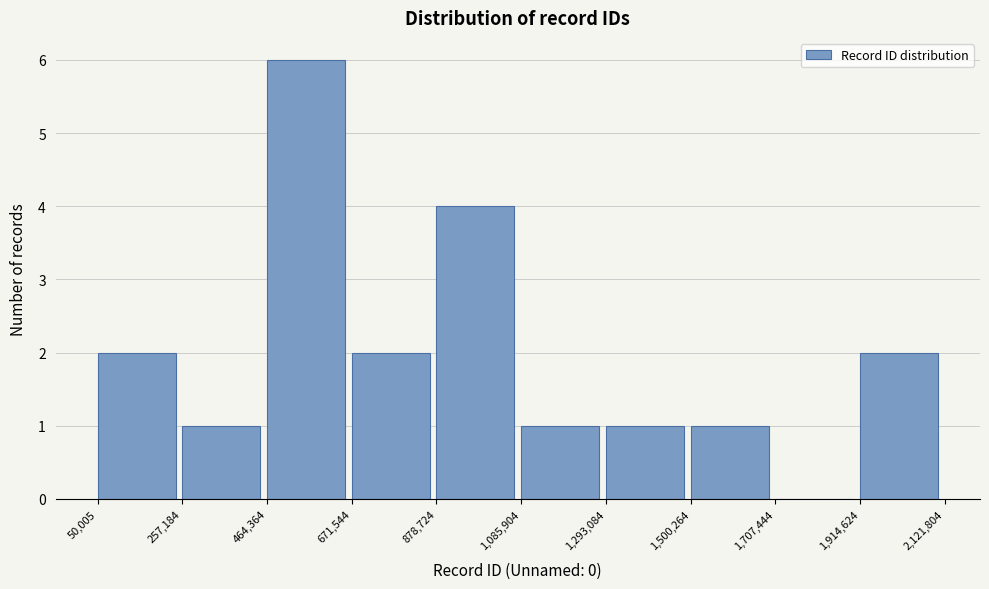

What is the height of the bar covering 464,364 to 671,544 on the x-axis? The values are not printed on the chart, so give them approximately, as read against the axis.

6